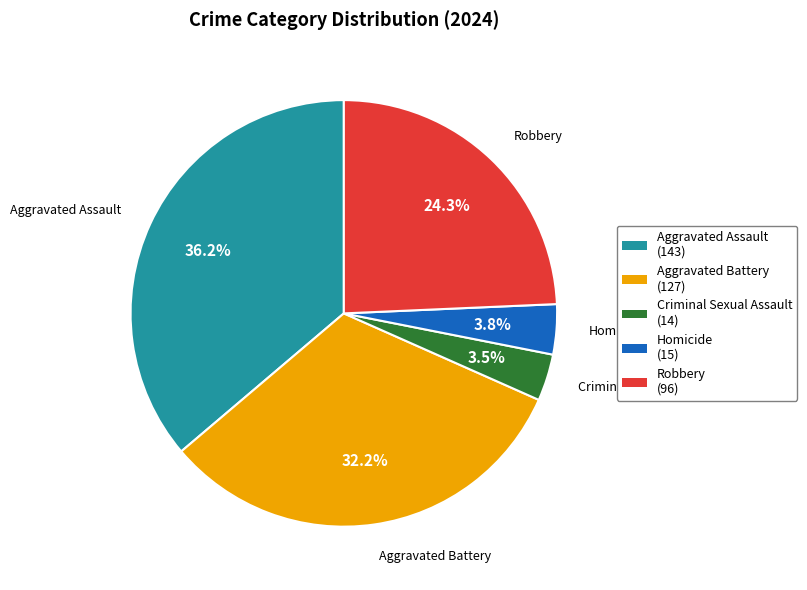

What is the largest slice in the pie chart?

Aggravated Assault